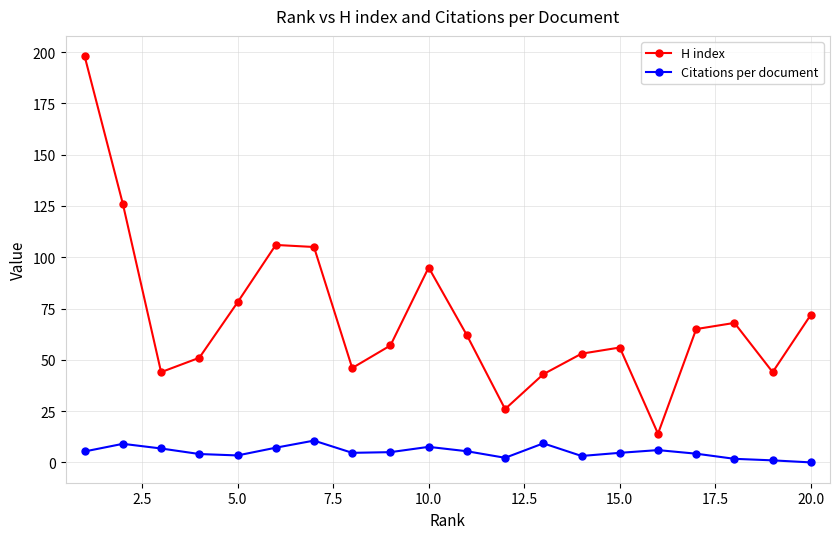

What is the value of the H index point at the 12th from the left?

26.0